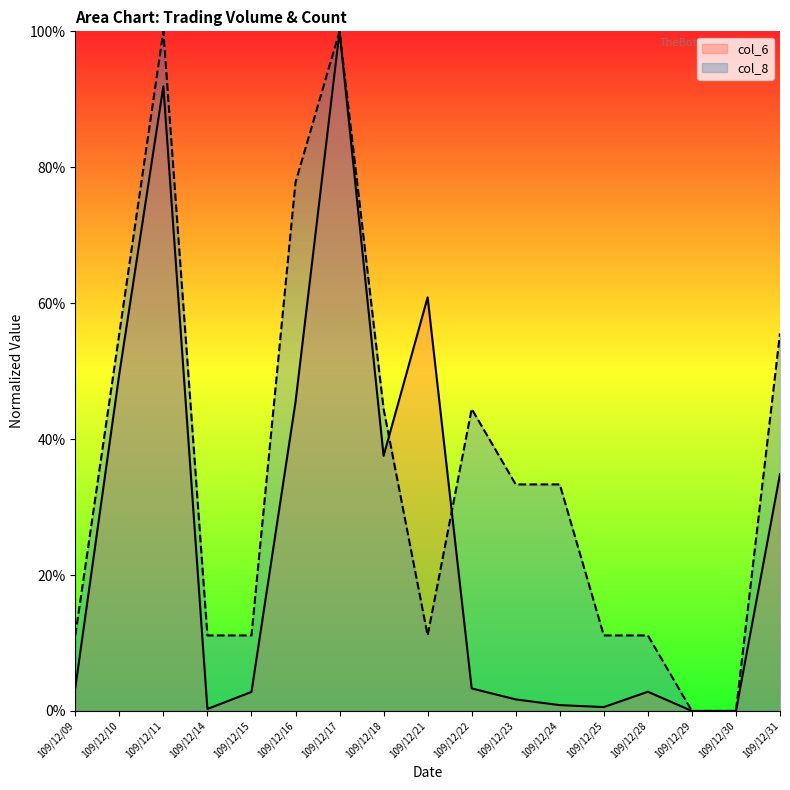

Does the chart have visible grid lines?

No